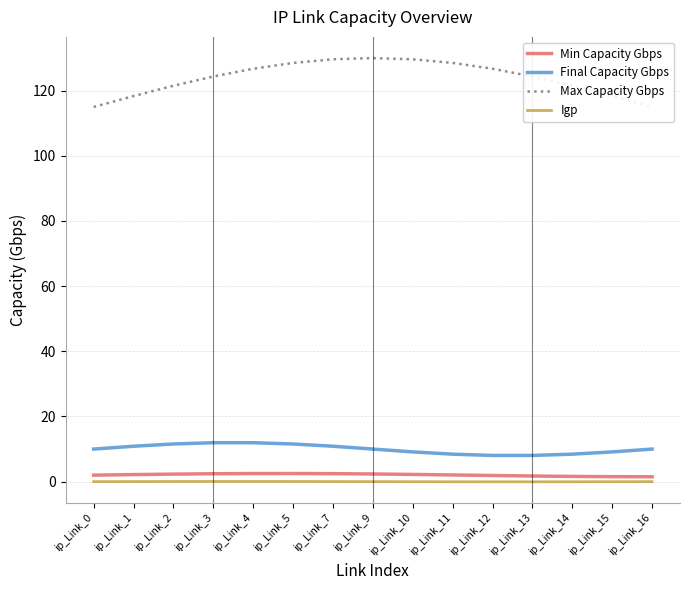

The value of Igp at ip_Link_7 is 0.0. True or false?

False